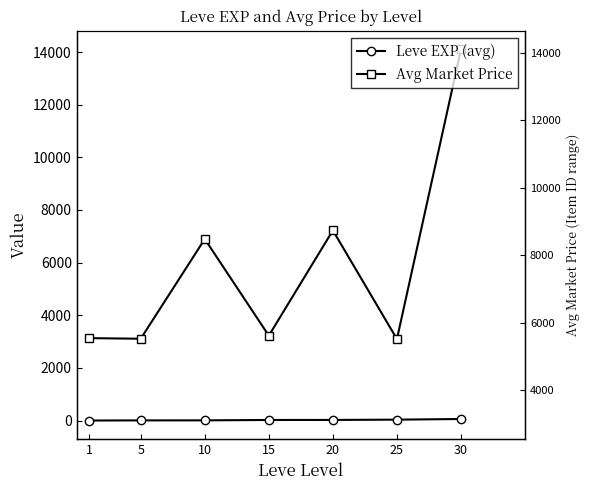

How many lines are shown in the chart?

2